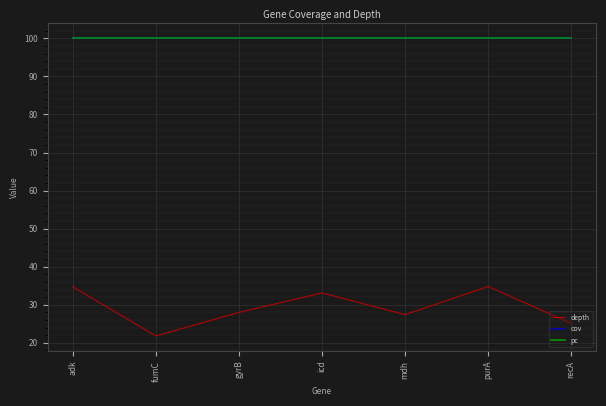

What is the difference between the highest and lowest values at purA?

65.2